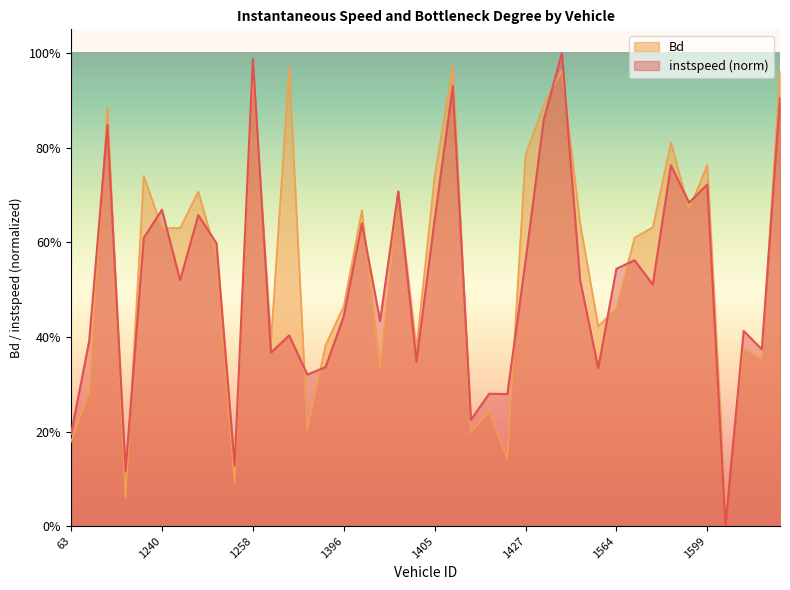

Where is the first local minimum for Bd?

77